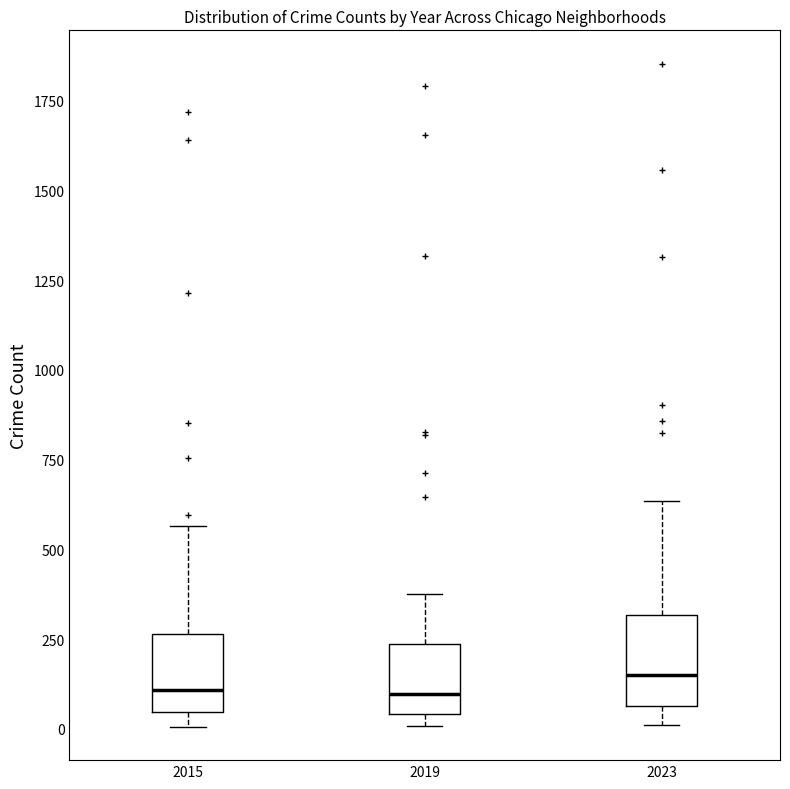

Reading left to right, read every box against the y-axis: the position of its median line, the range the box covers, and the ends of its whiskers. The values are not printed on the chart, so give them approximately, as read against the axis.

2015: median 100, box 50 to 250, whiskers 0 to 550
2019: median 100, box 50 to 250, whiskers 0 to 400
2023: median 150, box 50 to 300, whiskers 0 to 650